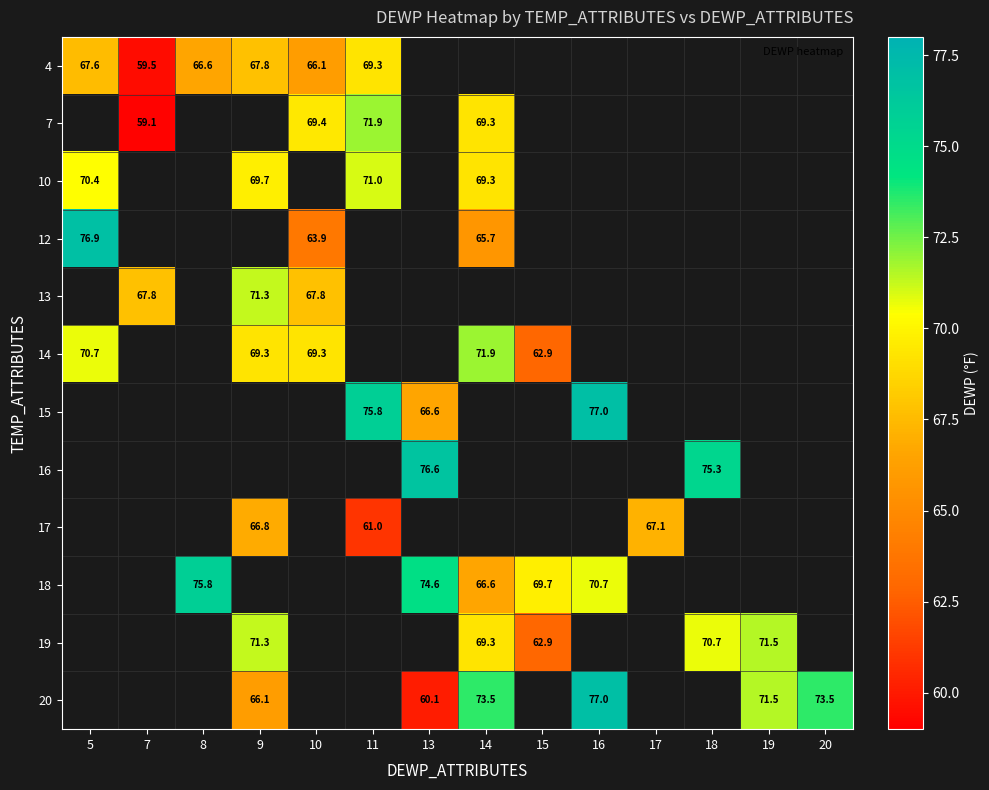

What is the minimum value for 4?

59.5